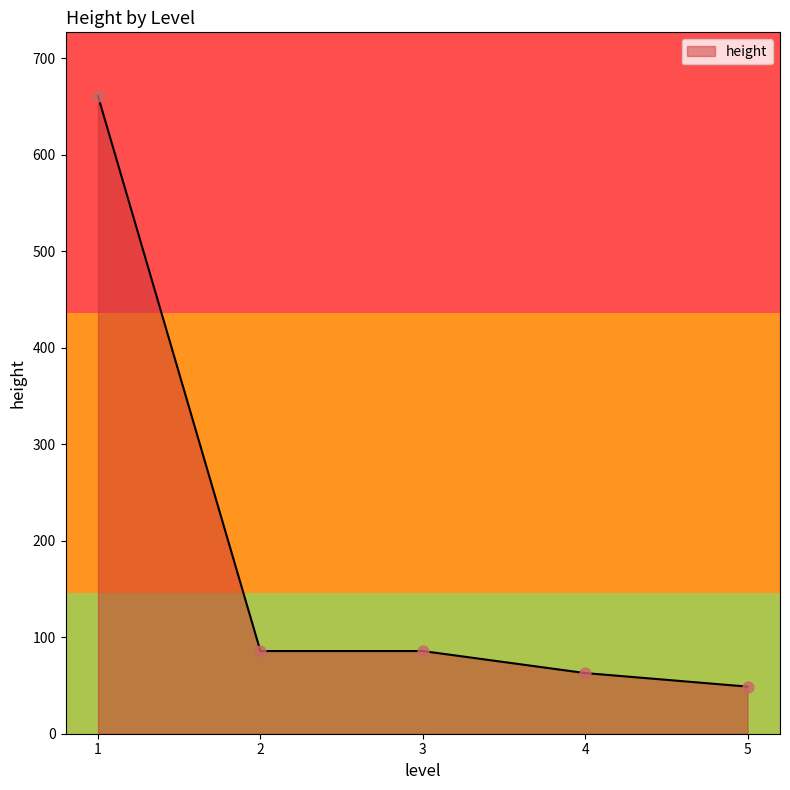

Approximately how many times larger is the value at 5 compared to 2?

0.6